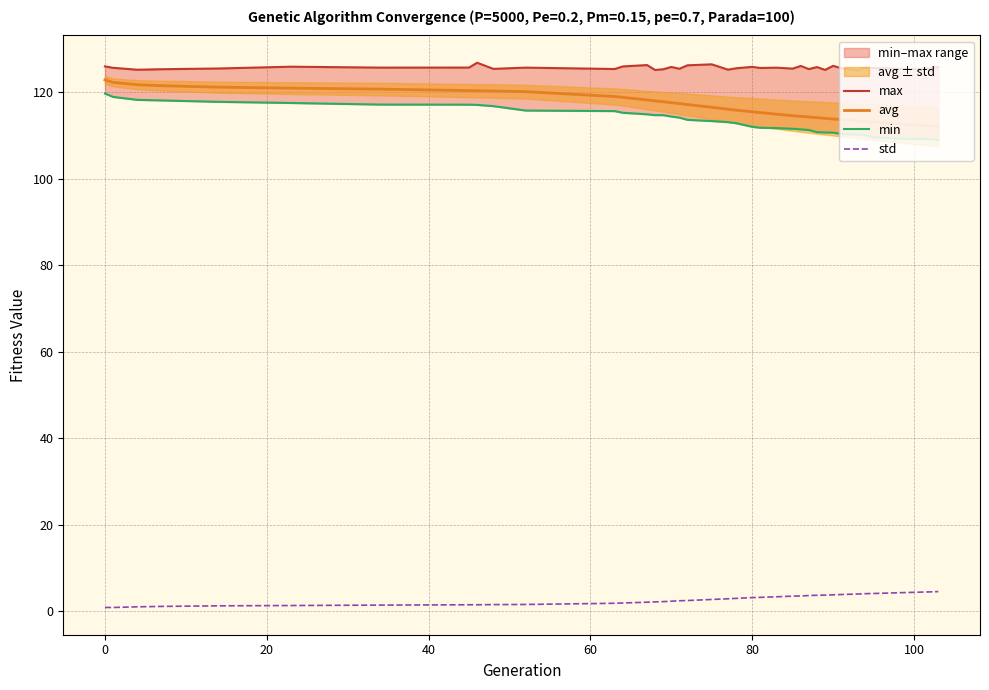

True or false: std and avg cross at least once.

False